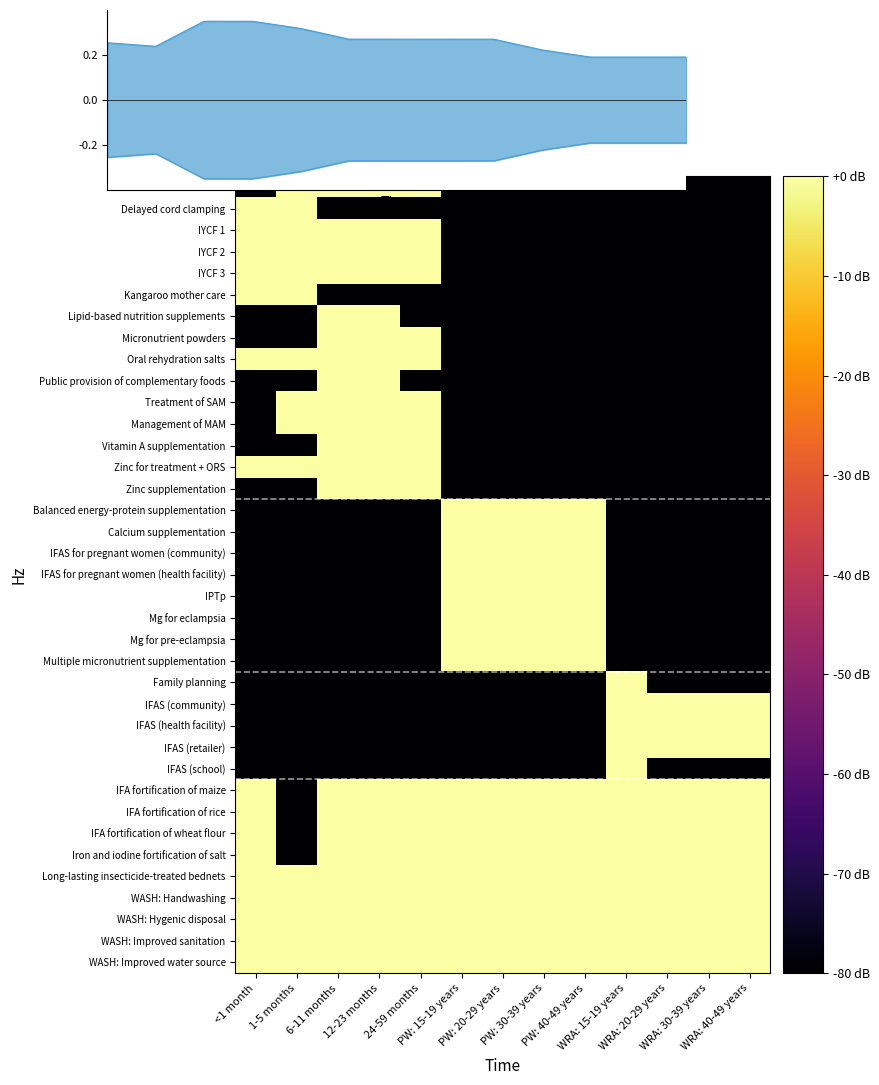

What is the difference between the maximum and minimum values in the Multiple micronutrient supplementation series?

80